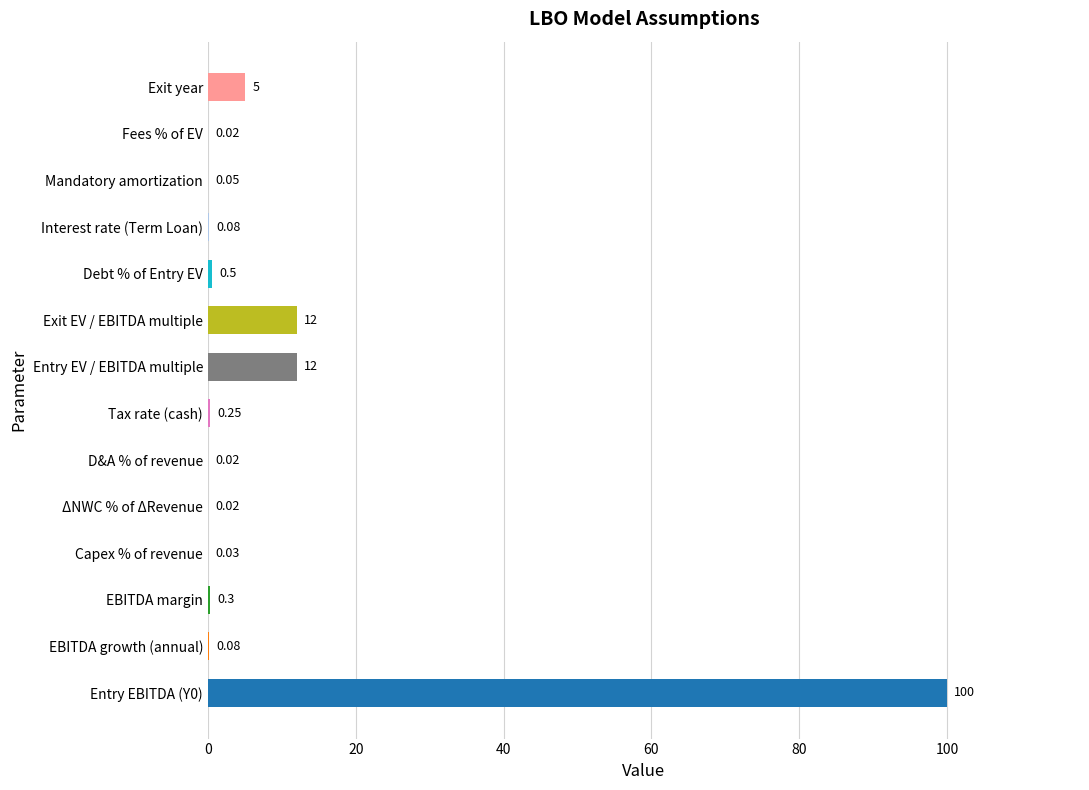

Are the bars horizontal?

Yes